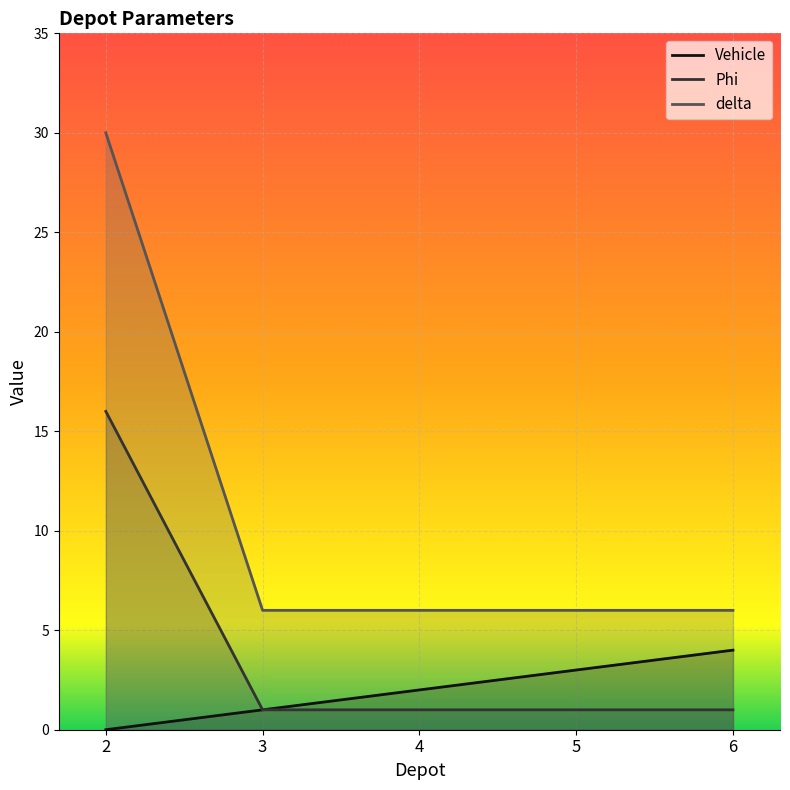

What is the average value of the delta series?

11